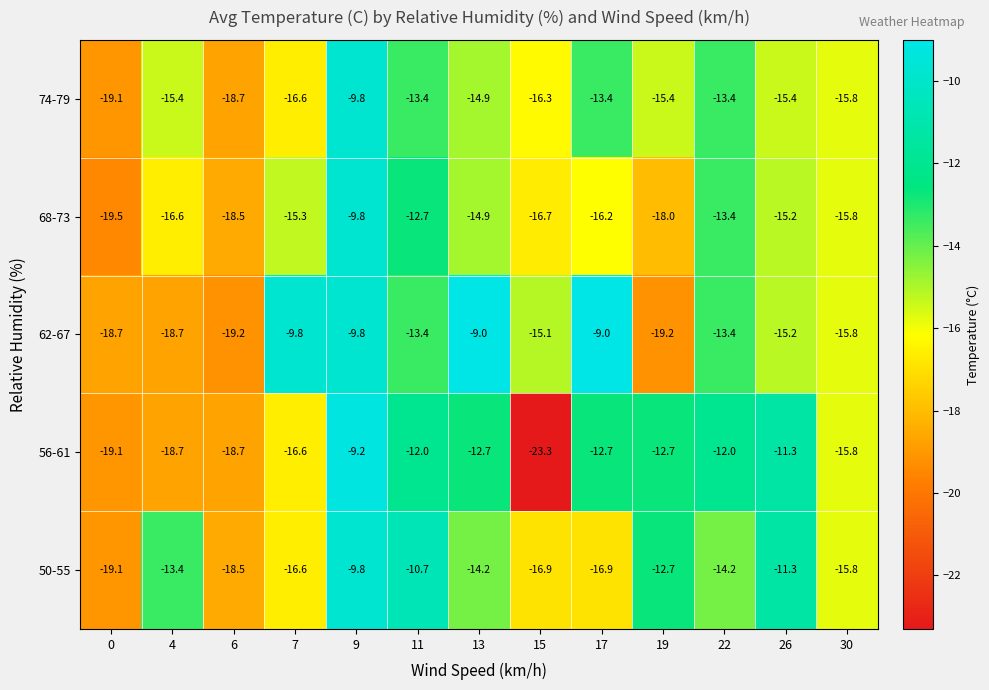

What is the sum of the 56-61 values at 15 and 4?

-42.0